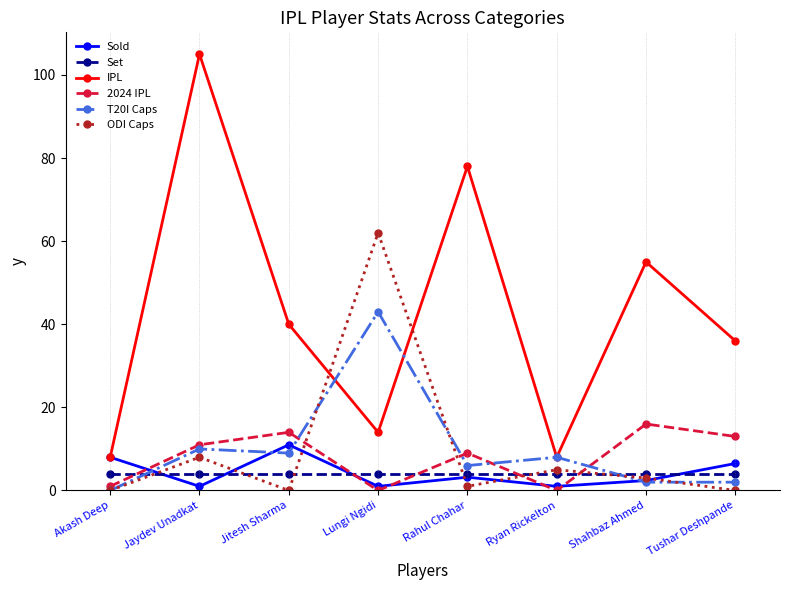

Which series has the largest range (max minus min)?

IPL